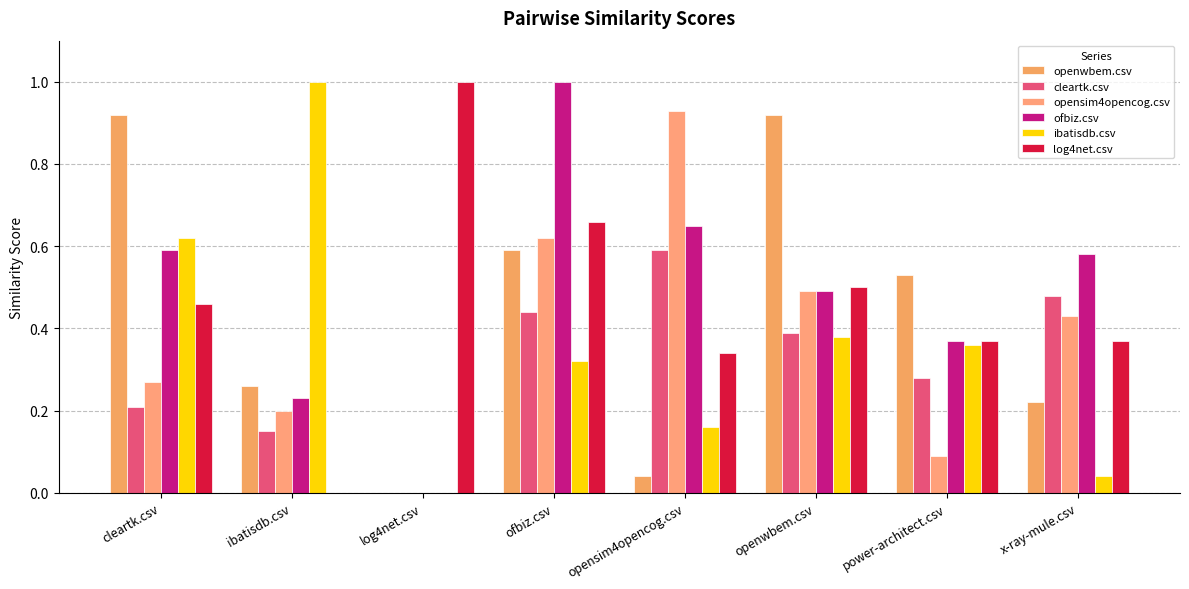

Rank the series by their maximum value, from lowest to highest.

cleartk.csv, openwbem.csv, opensim4opencog.csv, ofbiz.csv, ibatisdb.csv, log4net.csv